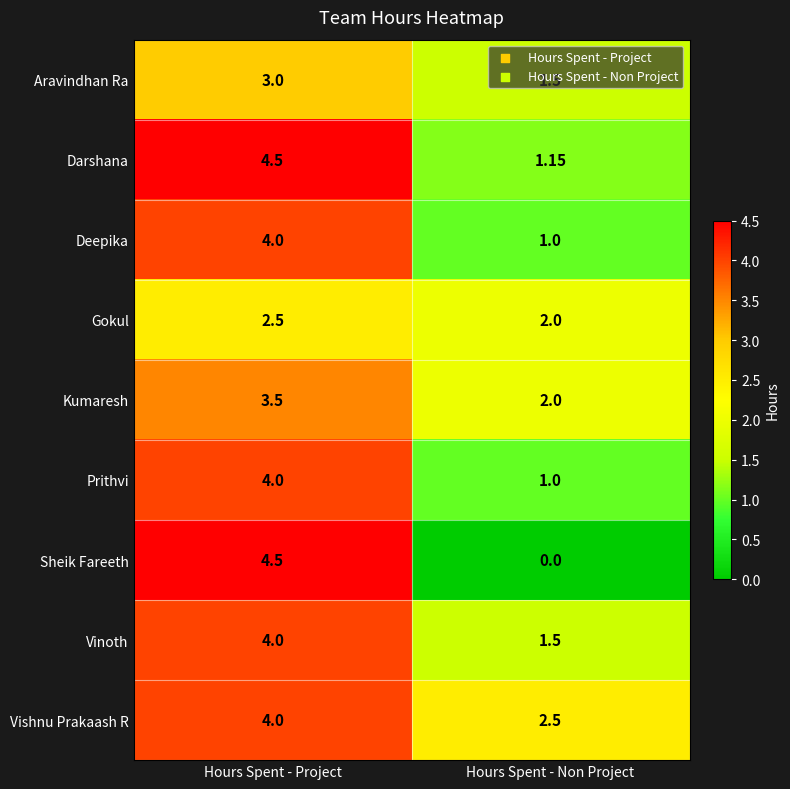

Rank the categories by Gokul value from lowest to highest.

Hours Spent - Non Project, Hours Spent - Project